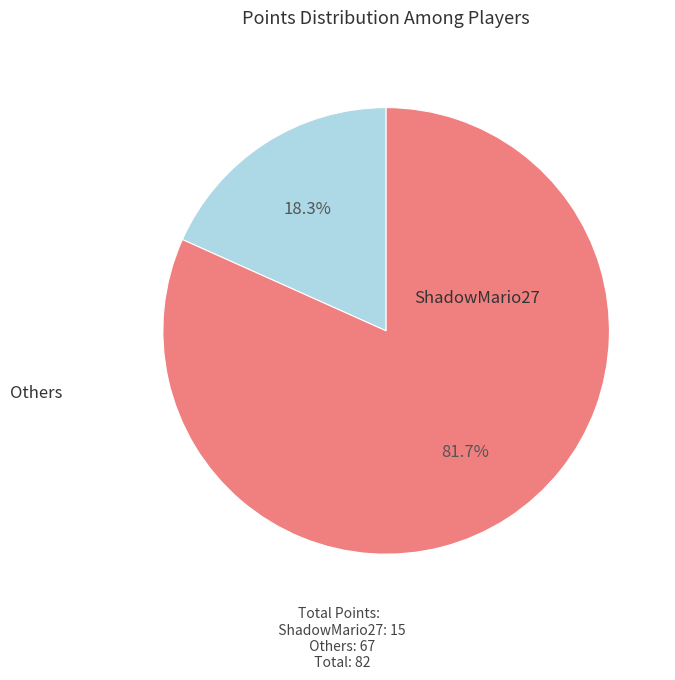

Is there a majority slice in this chart?

Yes